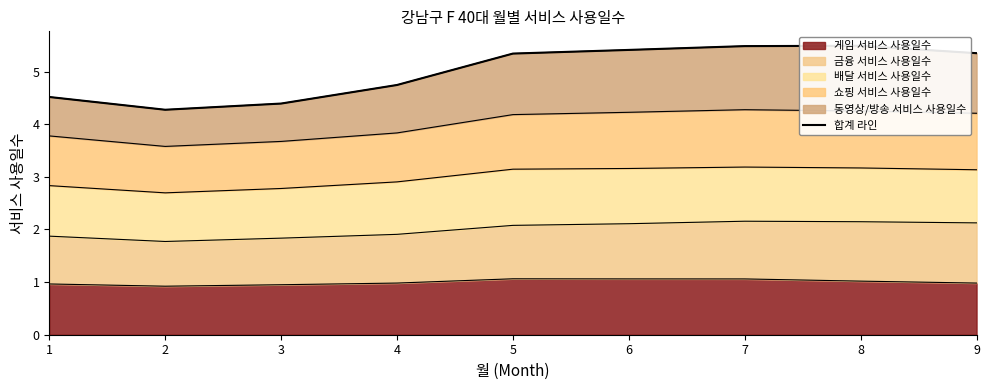

Reading left to right, extract all data points from this chart.

1=4.5	2=4.3	3=4.4	4=4.7	5=5.3	6=5.4	7=5.5	8=5.5	9=5.3